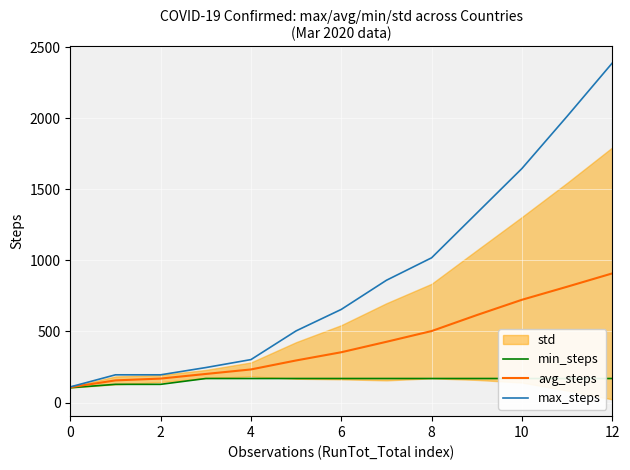

What is the sum of all avg_steps values?

5505.8